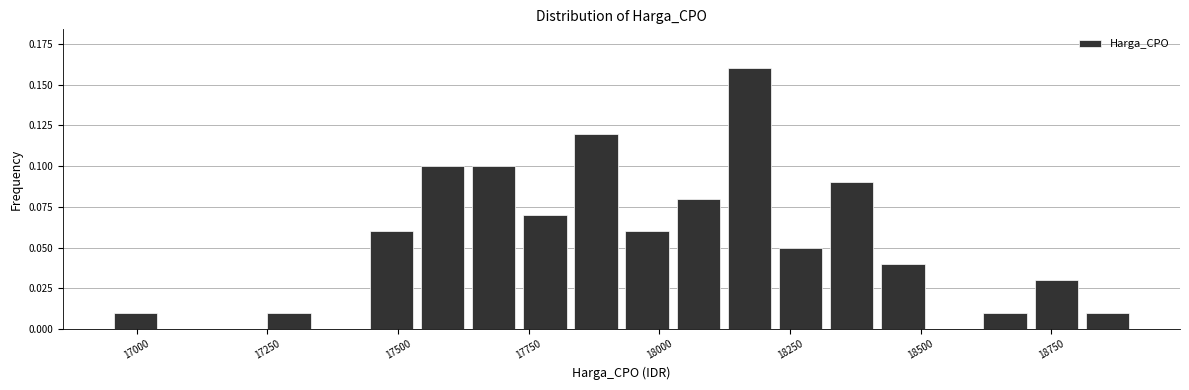

Around what value on the x-axis is the tallest bar? Give the approximate position of its centre, as read against the axis.

18150